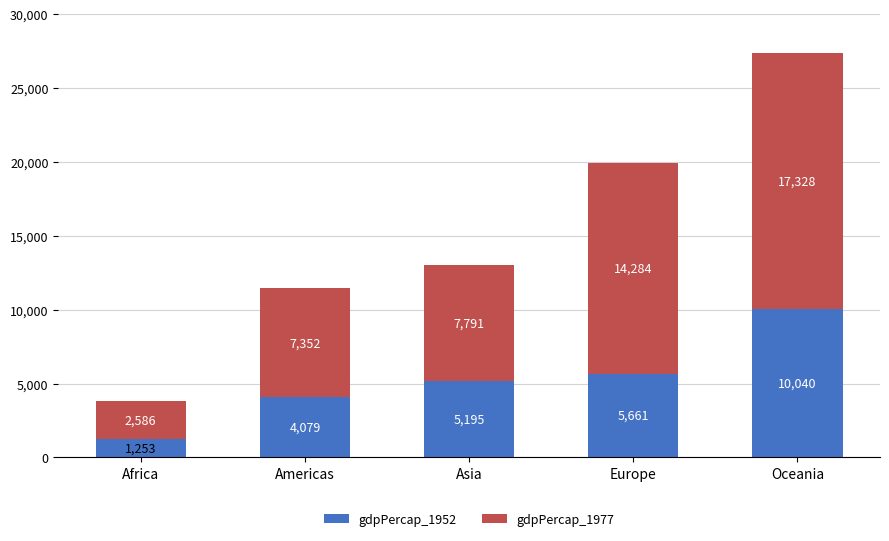

What is the highest value of the gdpPercap_1952 series?

10039.6